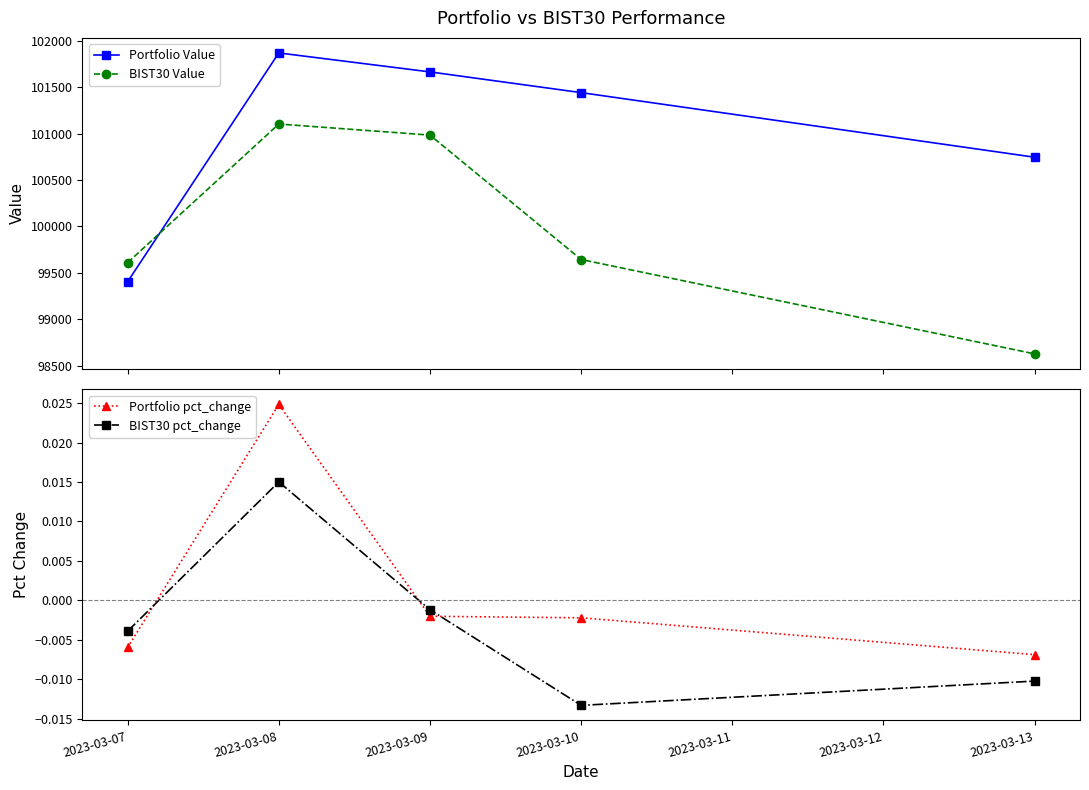

Which series ends up on top after the final intersection of Portfolio Value and BIST30 Value?

Portfolio Value